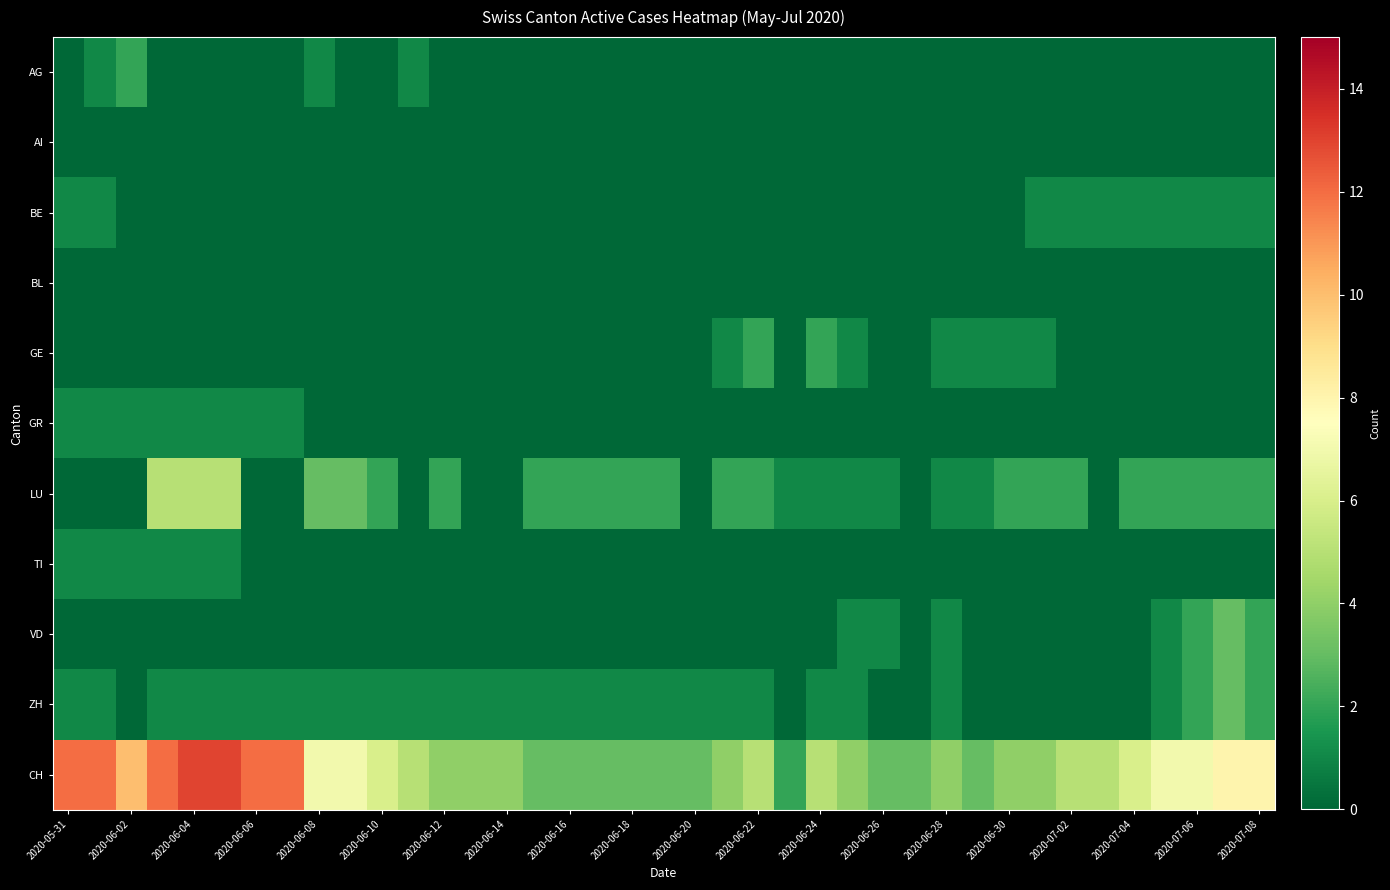

Reading left to right, what are all the values shown in this chart?

AG: 0	1	2	0	0	0	0	0	1	0	0	1	0	0	0	0	0	0	0	0	0	0	0	0	0	0	0	0	0	0	0	0	0	0	0	0	0	0	0
AI: 0	0	0	0	0	0	0	0	0	0	0	0	0	0	0	0	0	0	0	0	0	0	0	0	0	0	0	0	0	0	0	0	0	0	0	0	0	0	0
BE: 1	1	0	0	0	0	0	0	0	0	0	0	0	0	0	0	0	0	0	0	0	0	0	0	0	0	0	0	0	0	0	1	1	1	1	1	1	1	1
BL: 0	0	0	0	0	0	0	0	0	0	0	0	0	0	0	0	0	0	0	0	0	0	0	0	0	0	0	0	0	0	0	0	0	0	0	0	0	0	0
GE: 0	0	0	0	0	0	0	0	0	0	0	0	0	0	0	0	0	0	0	0	0	1	2	0	2	1	0	0	1	1	1	1	0	0	0	0	0	0	0
GR: 1	1	1	1	1	1	1	1	0	0	0	0	0	0	0	0	0	0	0	0	0	0	0	0	0	0	0	0	0	0	0	0	0	0	0	0	0	0	0
LU: 0	0	0	5	5	5	0	0	3	3	2	0	2	0	0	2	2	2	2	2	0	2	2	1	1	1	1	0	1	1	2	2	2	0	2	2	2	2	2
TI: 1	1	1	1	1	1	0	0	0	0	0	0	0	0	0	0	0	0	0	0	0	0	0	0	0	0	0	0	0	0	0	0	0	0	0	0	0	0	0
VD: 0	0	0	0	0	0	0	0	0	0	0	0	0	0	0	0	0	0	0	0	0	0	0	0	0	1	1	0	1	0	0	0	0	0	0	1	2	3	2
ZH: 1	1	0	1	1	1	1	1	1	1	1	1	1	1	1	1	1	1	1	1	1	1	1	0	1	1	0	0	1	0	0	0	0	0	0	1	2	3	2
CH: 12	12	10	12	13	13	12	12	7	7	6	5	4	4	4	3	3	3	3	3	3	4	5	2	5	4	3	3	4	3	4	4	5	5	6	7	7	8	8